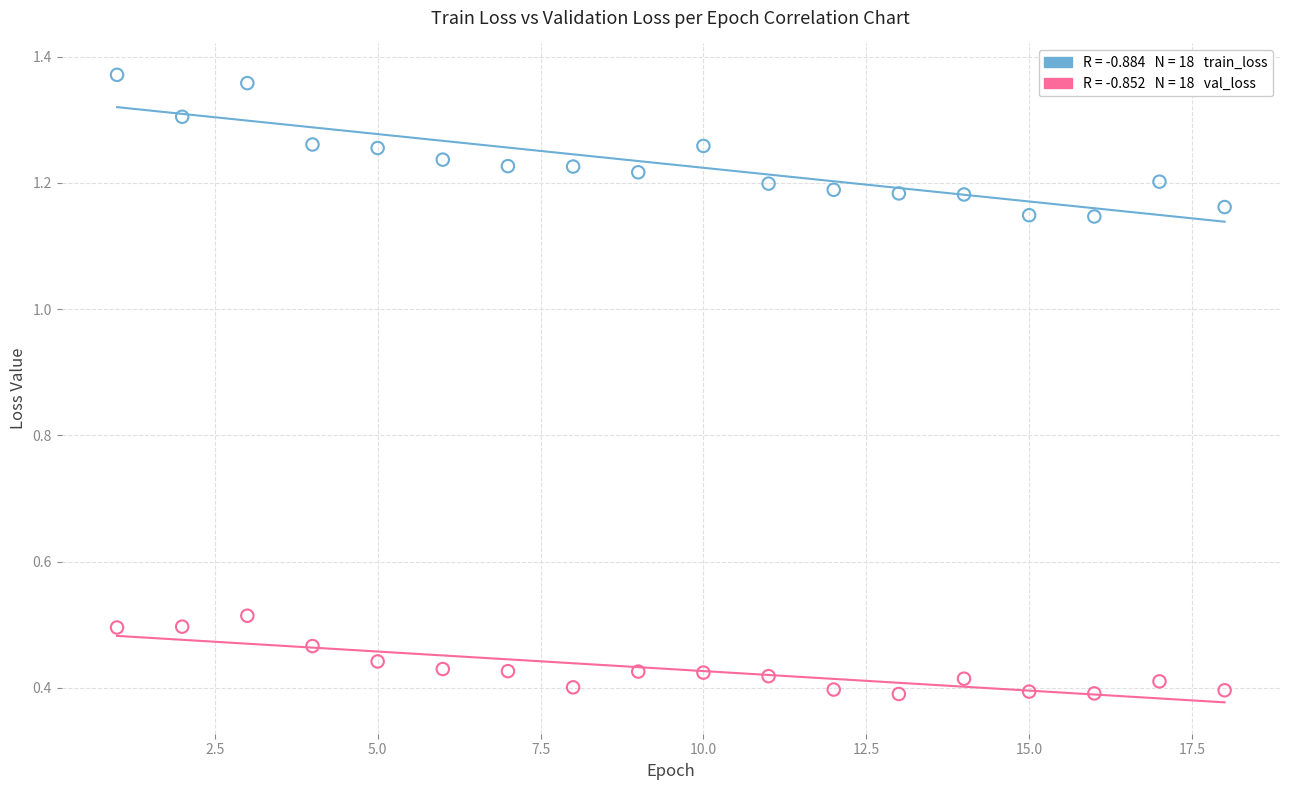

Across all data points, what is the range of Y values (max minus min)?

1.0